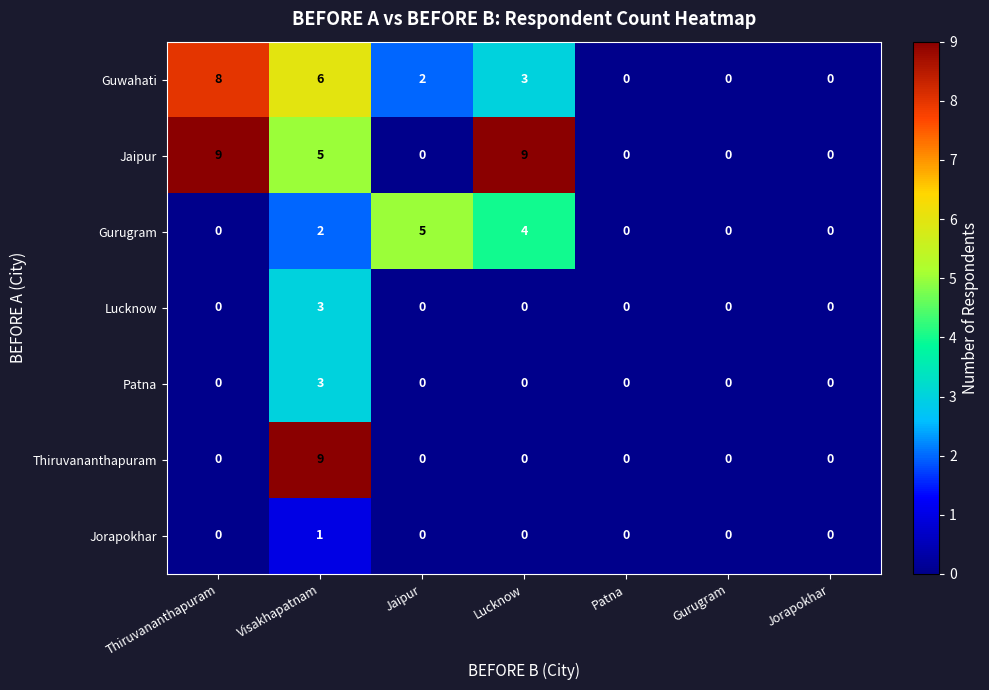

What is the spread (max minus min) of values at Visakhapatnam?

8